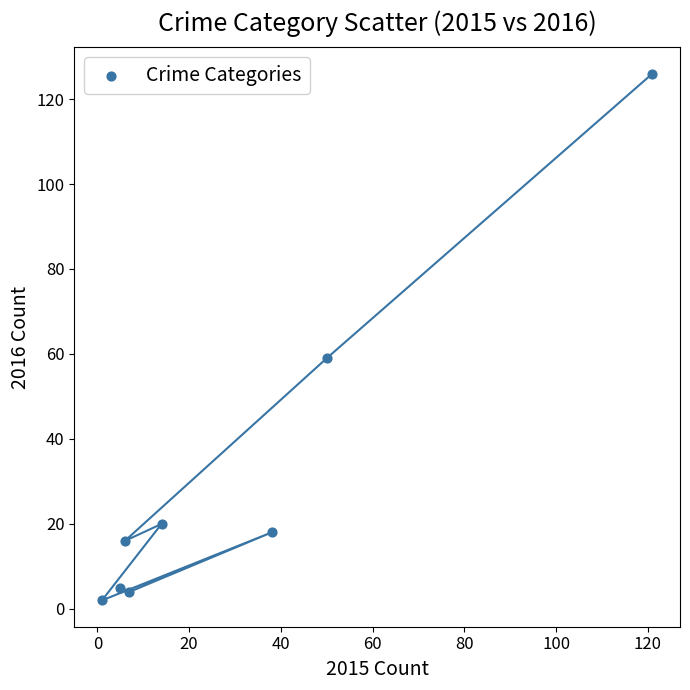

What Y value in the scatter plot is closest to 64?

59